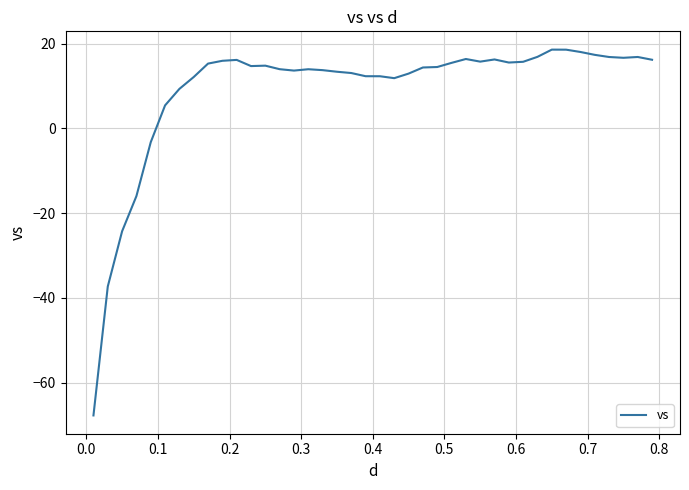

How many series are shown in this chart?

1